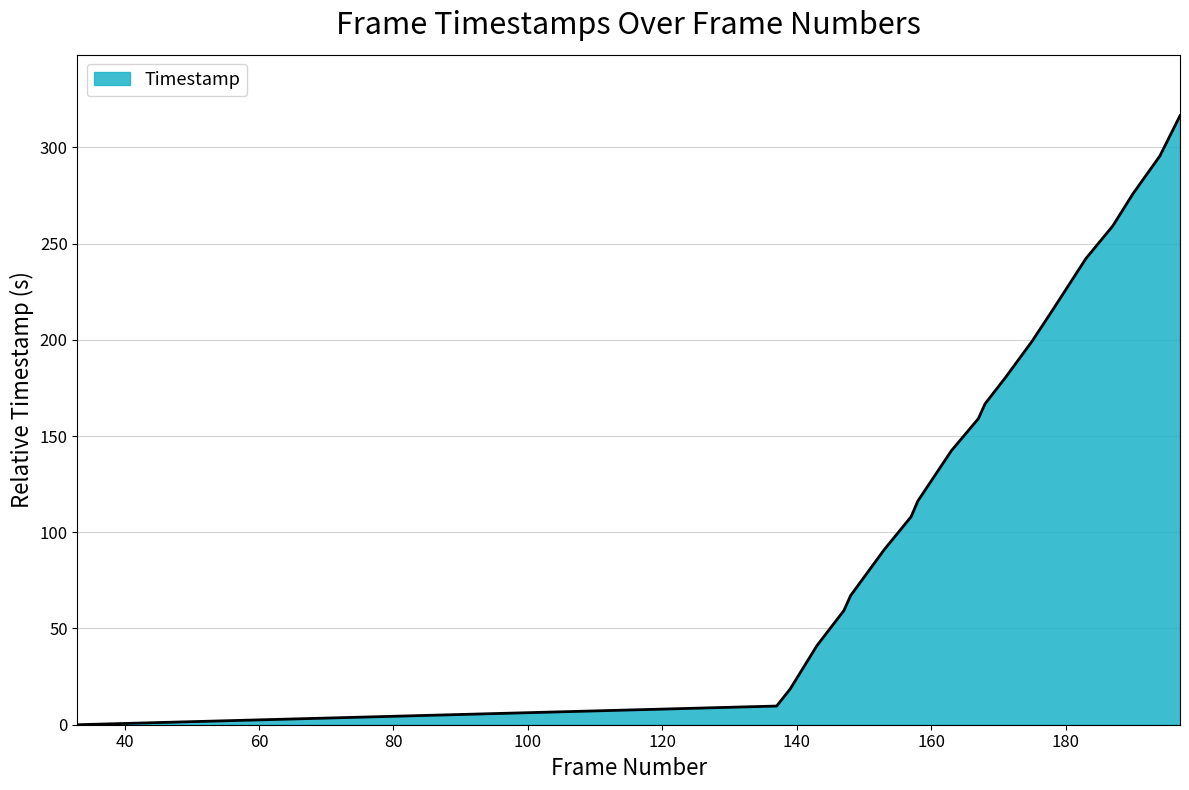

What is the average value?

148.1